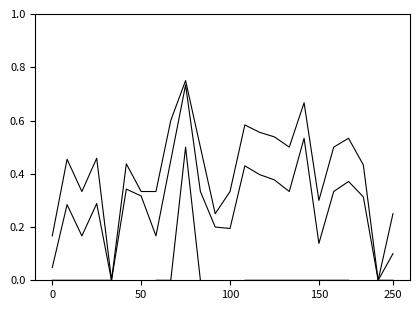

True or false: f1 and kappa intersect in this chart.

False